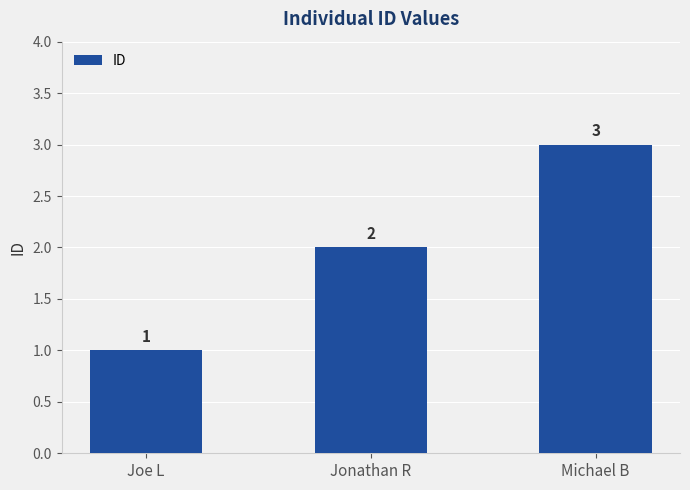

What is the value of the 2nd bar from the left?

2